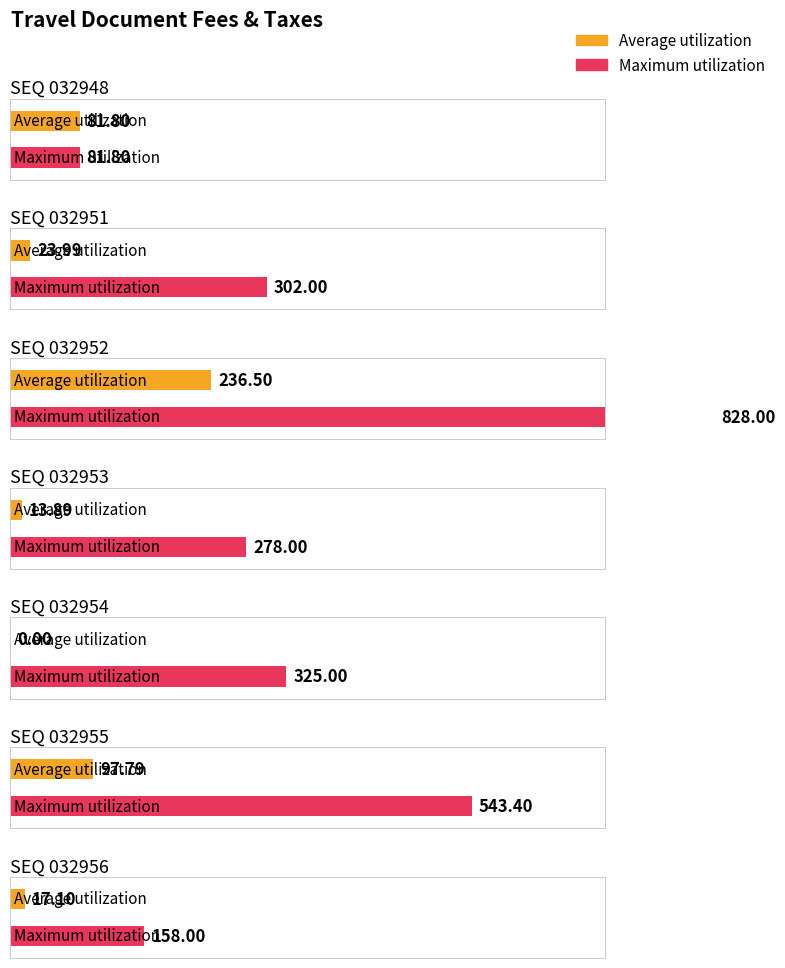

Which series has the largest total across all categories?

Maximum utilization